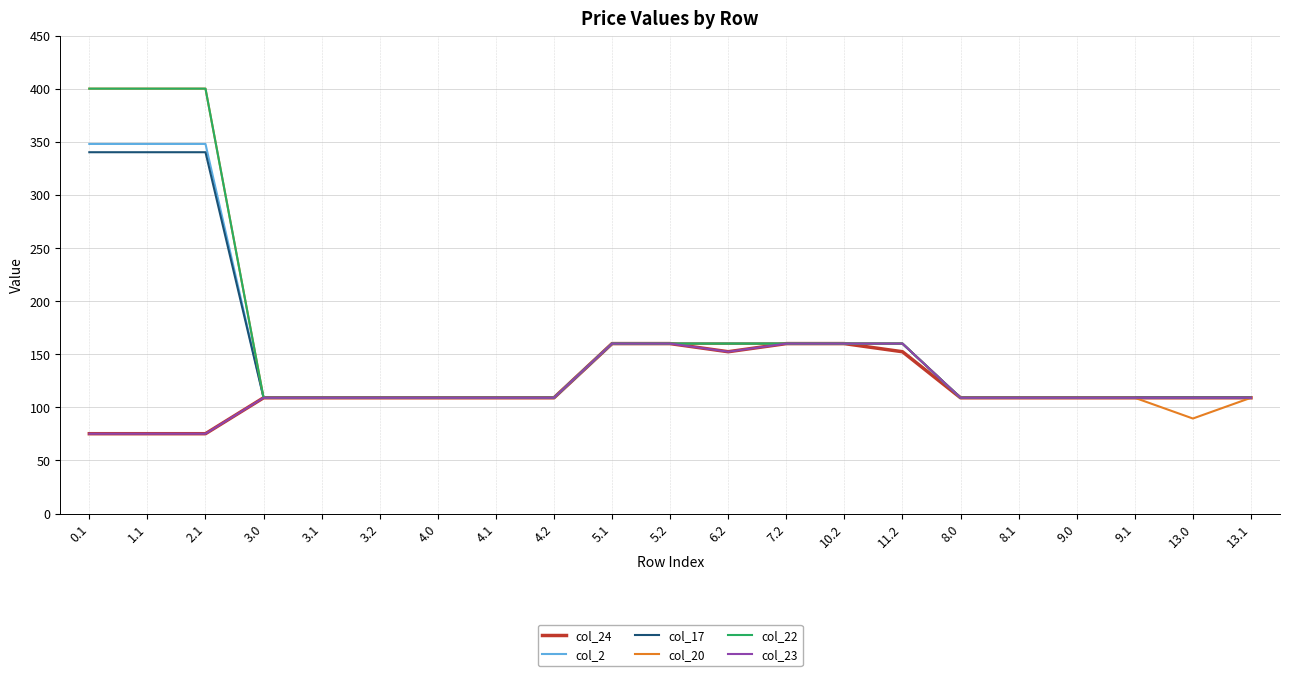

True or false: col_20 has a value of 109.0 at 3.1.

True